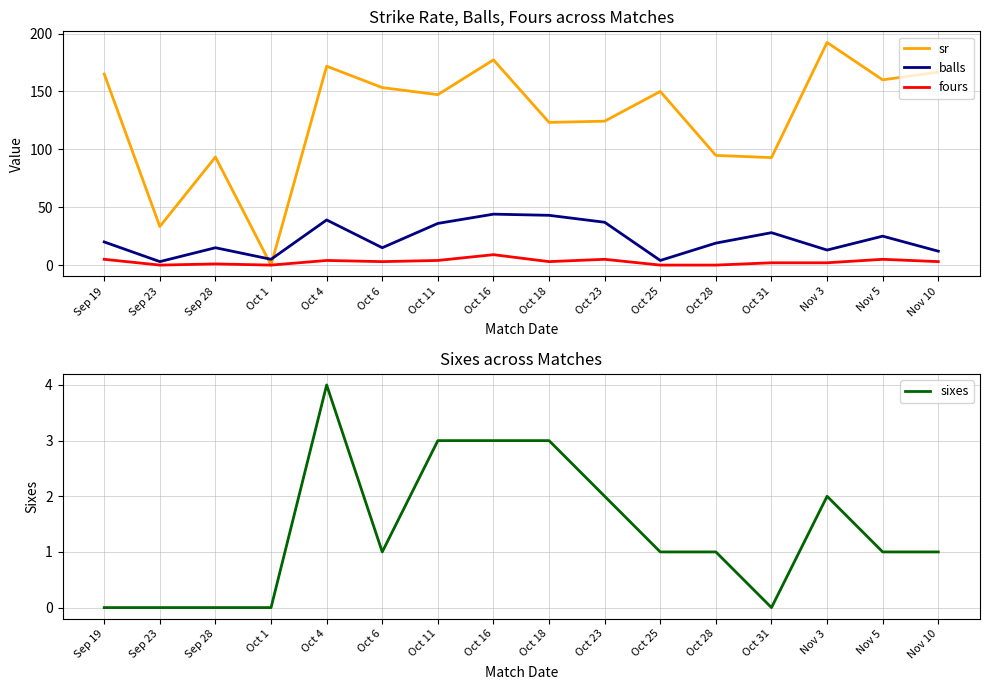

Which has a higher value, Oct 1 or Sep 28?

Sep 28